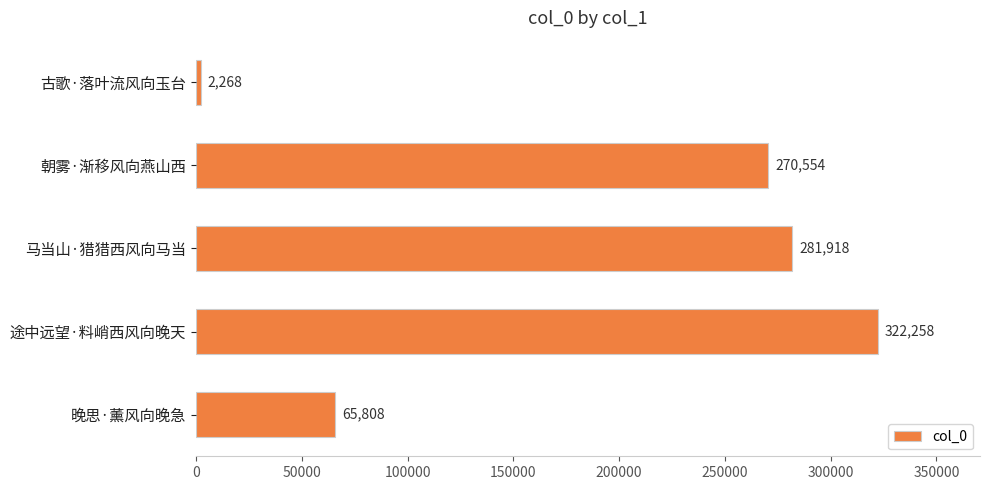

List the labels in order of value, largest first.

途中远望·料峭西风向晚天, 马当山·猎猎西风向马当, 朝雾·渐移风向燕山西, 晚思·薰风向晚急, 古歌·落叶流风向玉台